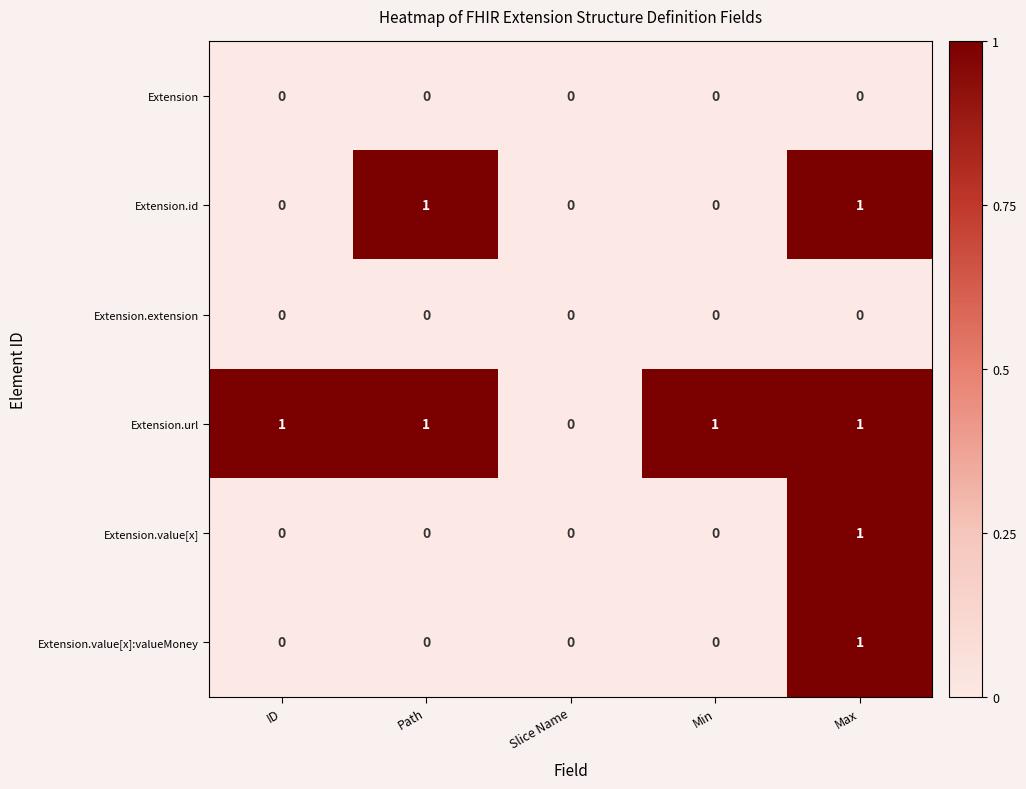

Reading left to right, what are all the values shown in this chart?

Extension: 0	0	0	0	0
Extension.id: 0	1	0	0	1
Extension.extension: 0	0	0	0	0
Extension.url: 1	1	0	1	1
Extension.value[x]: 0	0	0	0	1
Extension.value[x]:valueMoney: 0	0	0	0	1